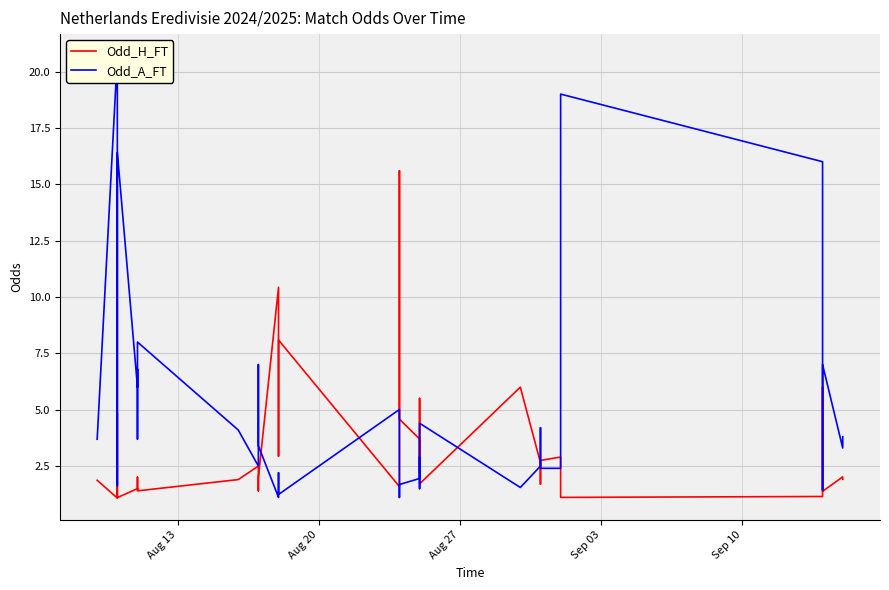

How many intersections are there between Odd_A_FT and Odd_H_FT?

14